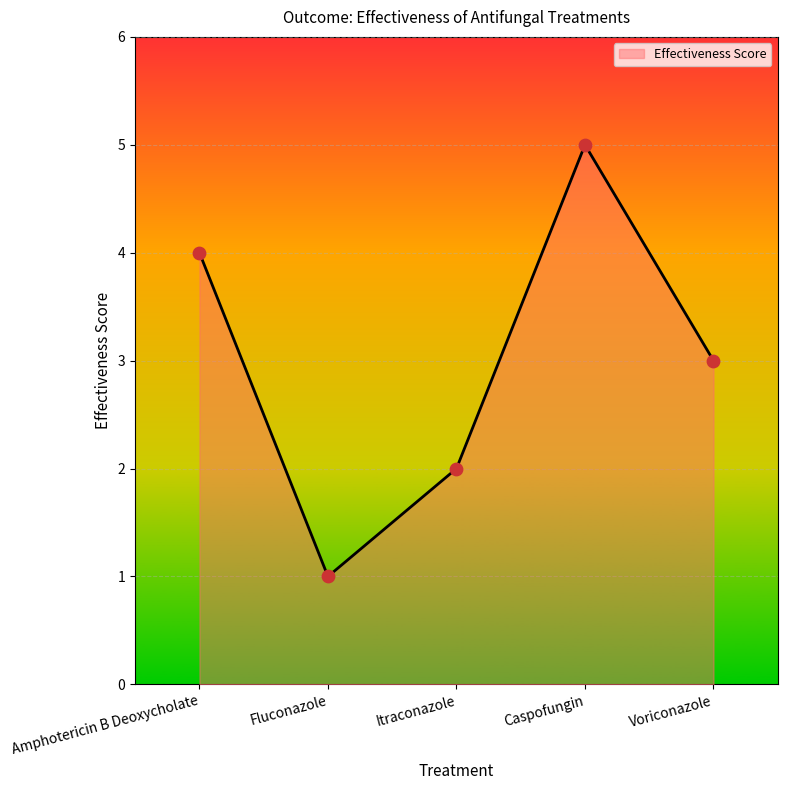

Approximately how many times larger is the value at Voriconazole compared to Caspofungin?

0.6